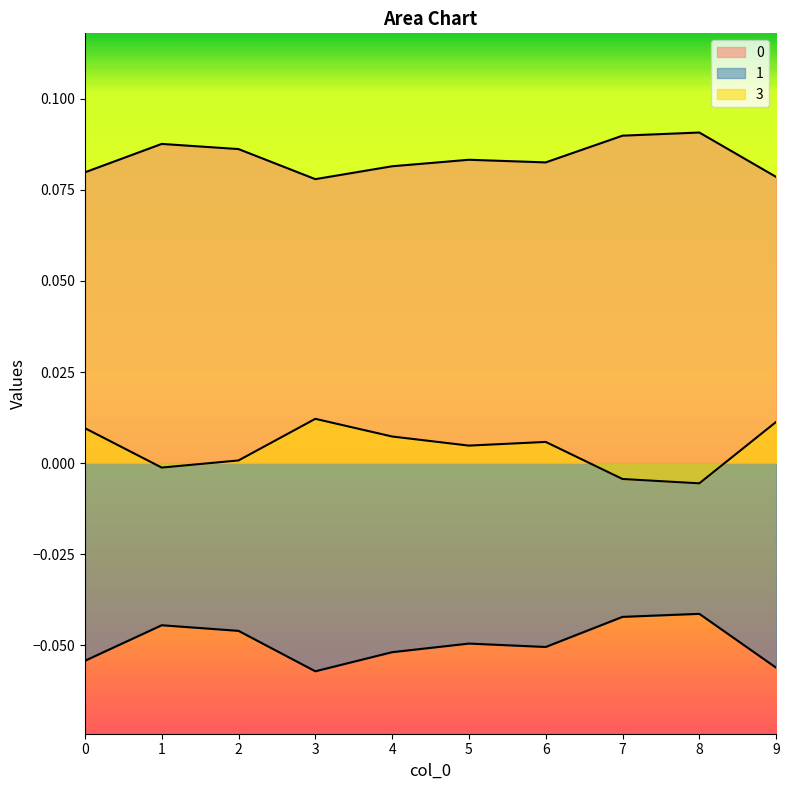

Is it true that 1 equals -0.1 at 7?

False